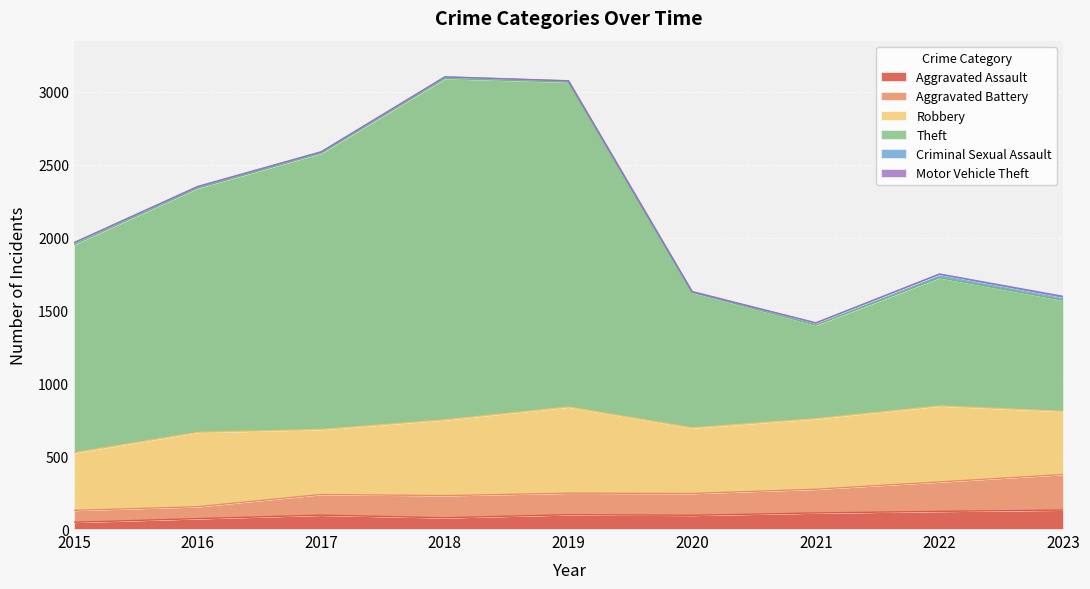

Which series has the largest total across all categories?

Theft